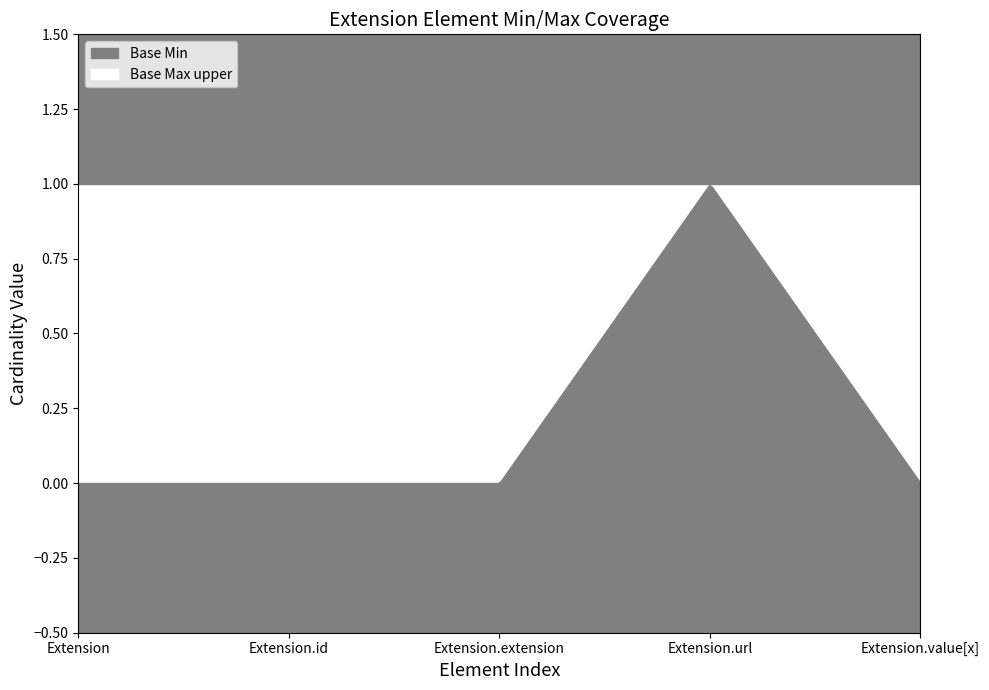

Which category has the highest value in the Base Min series?

Extension.url